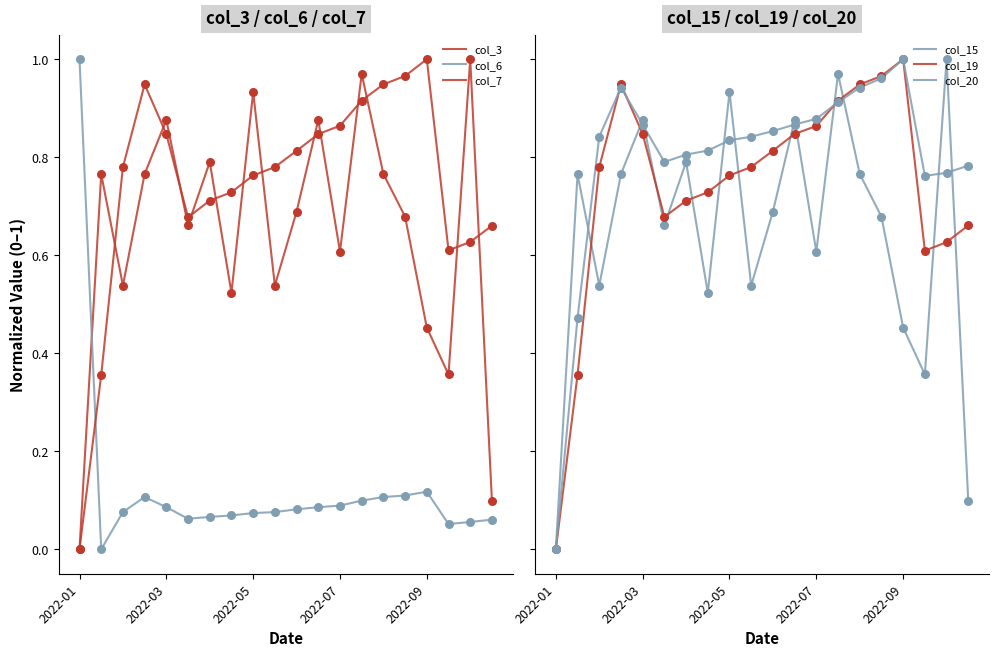

Which series has the widest spread of Y values?

col_3